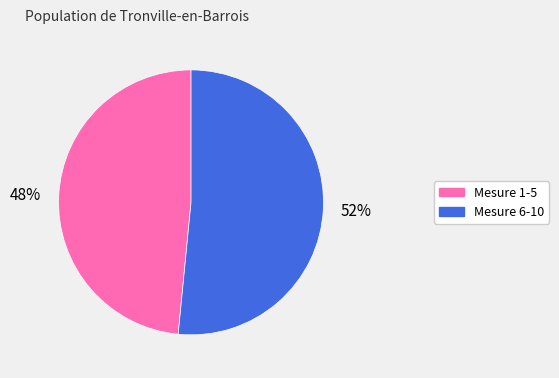

To the nearest percent, what is the average slice percentage?

50%